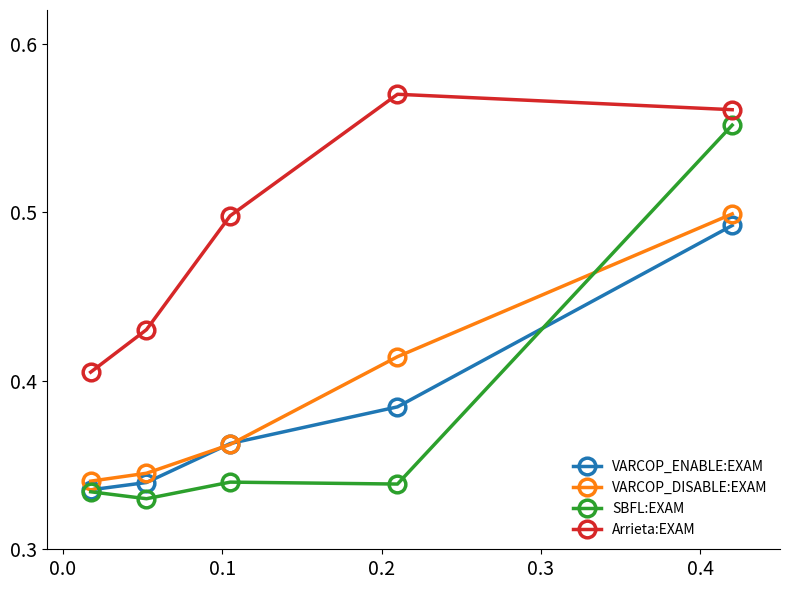

List the series in order of their peak value, highest first.

Arrieta:EXAM, SBFL:EXAM, VARCOP_DISABLE:EXAM, VARCOP_ENABLE:EXAM